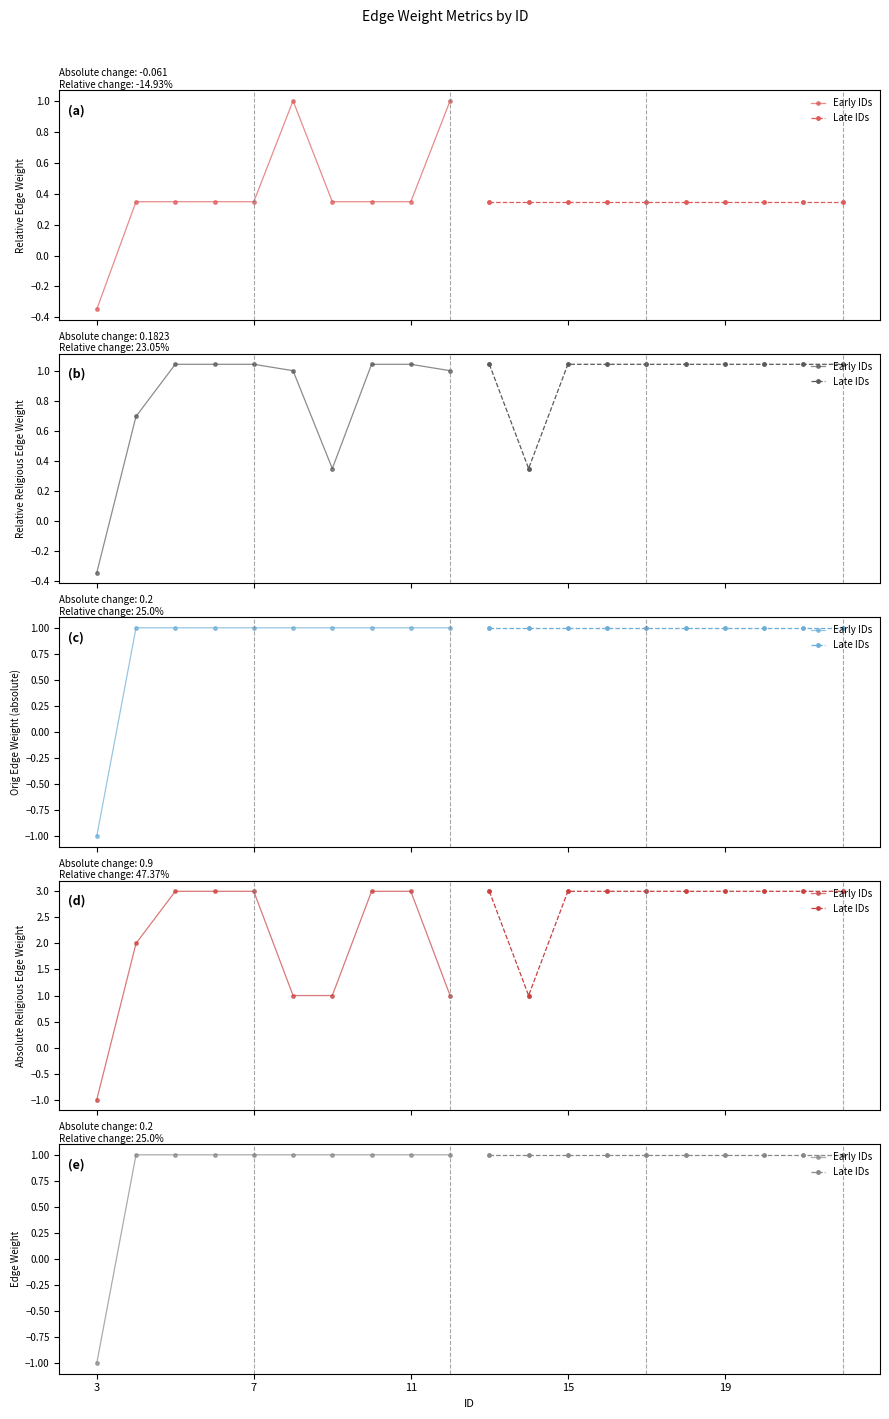

Does the chart display data point markers on the line(s)?

Yes